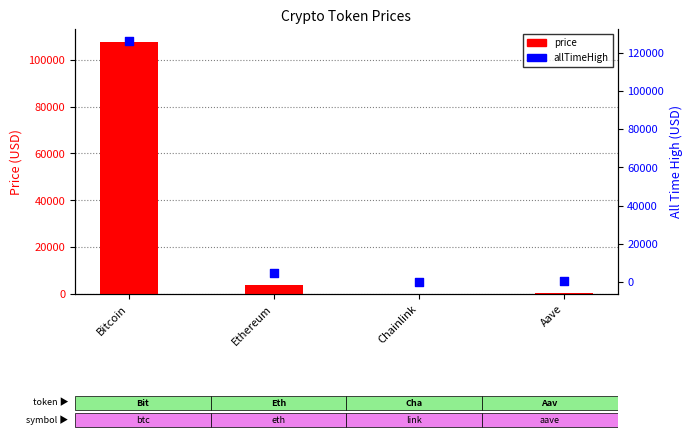

What are all the series names shown in the legend?

price, allTimeHigh